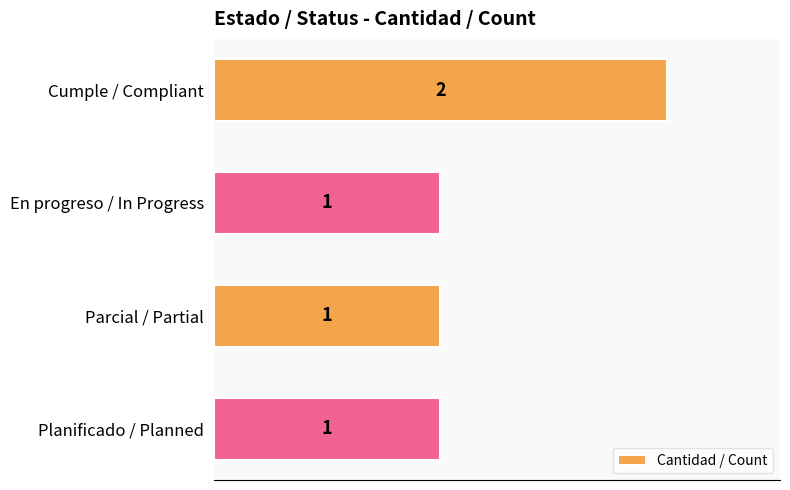

How many data points does each series have?

4